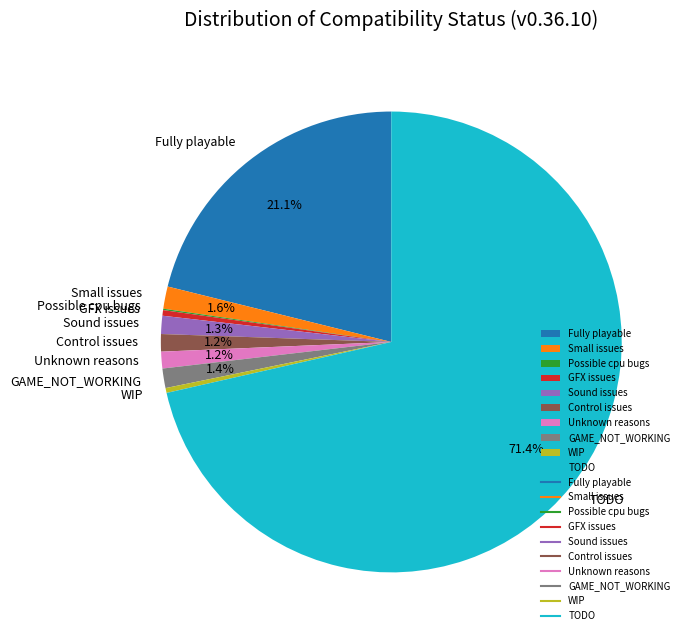

Do Control issues and Unknown reasons together represent more than half of the pie?

No